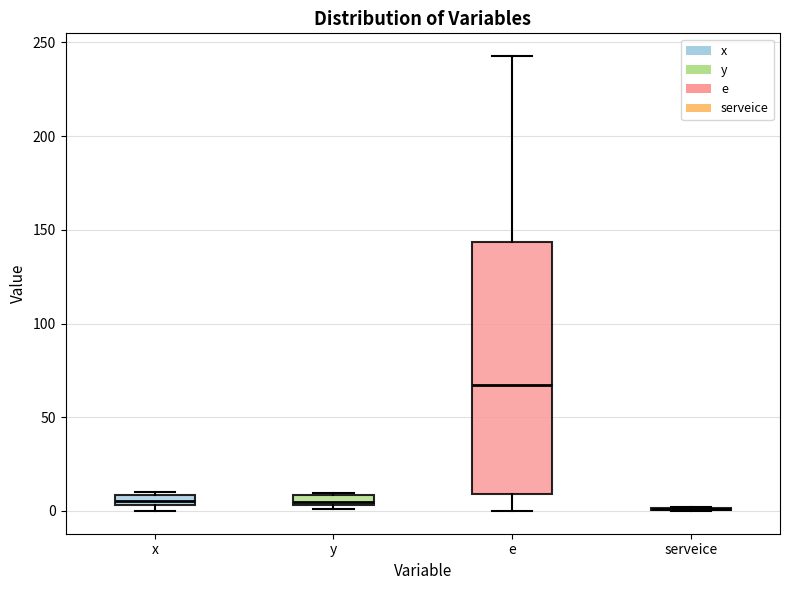

Comparing the boxes themselves (not the whiskers), which one is the tallest?

e